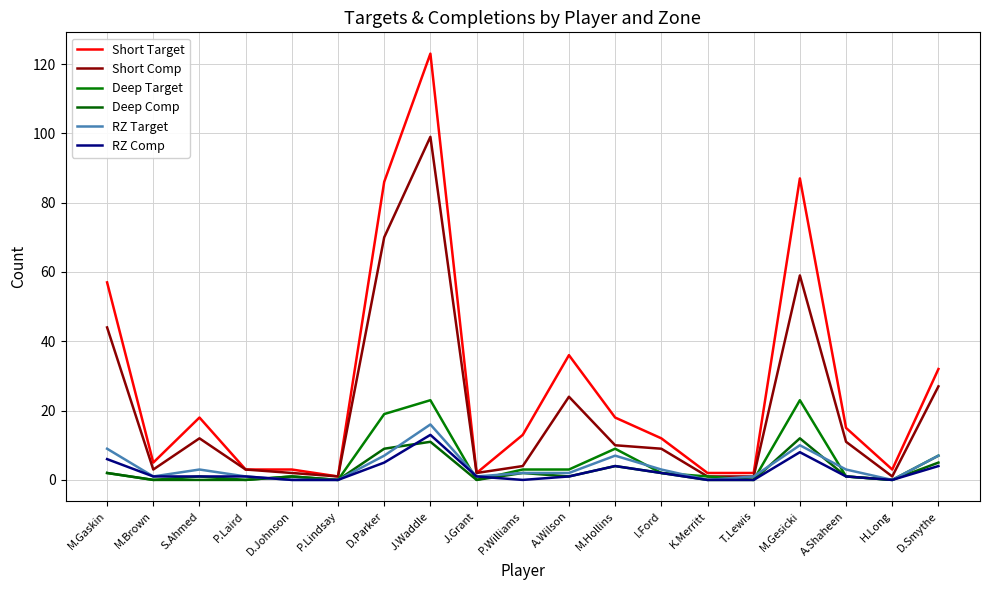

True or false: RZ Target and Short Target intersect in this chart.

False